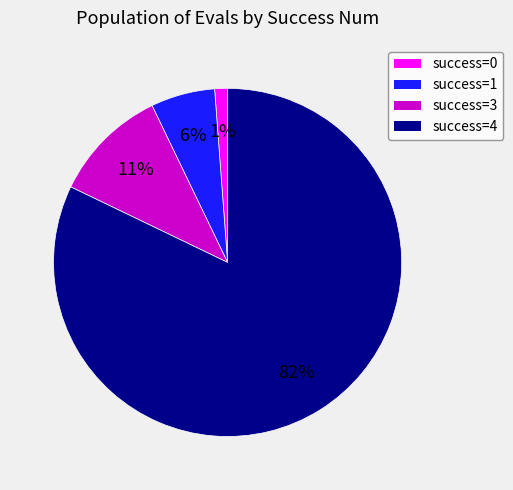

Which has a higher value, success=4 or success=3?

success=4